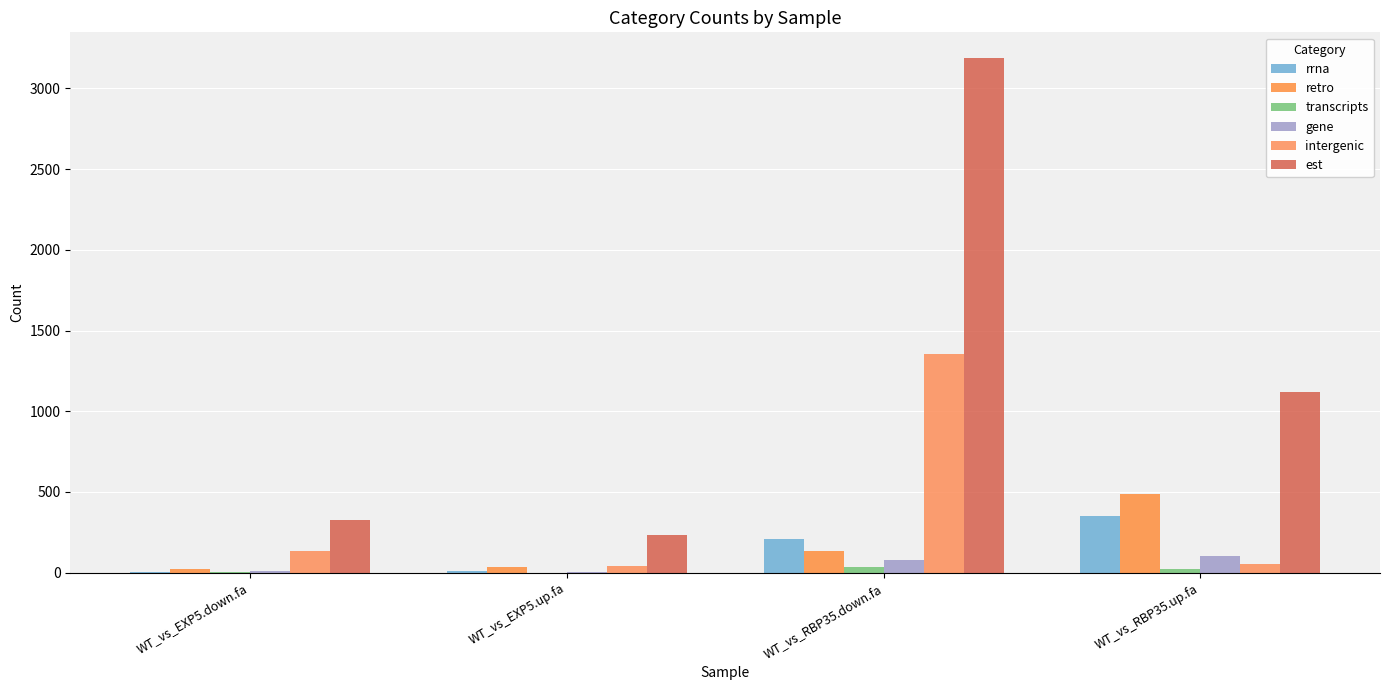

Which series has the largest total across all categories?

est